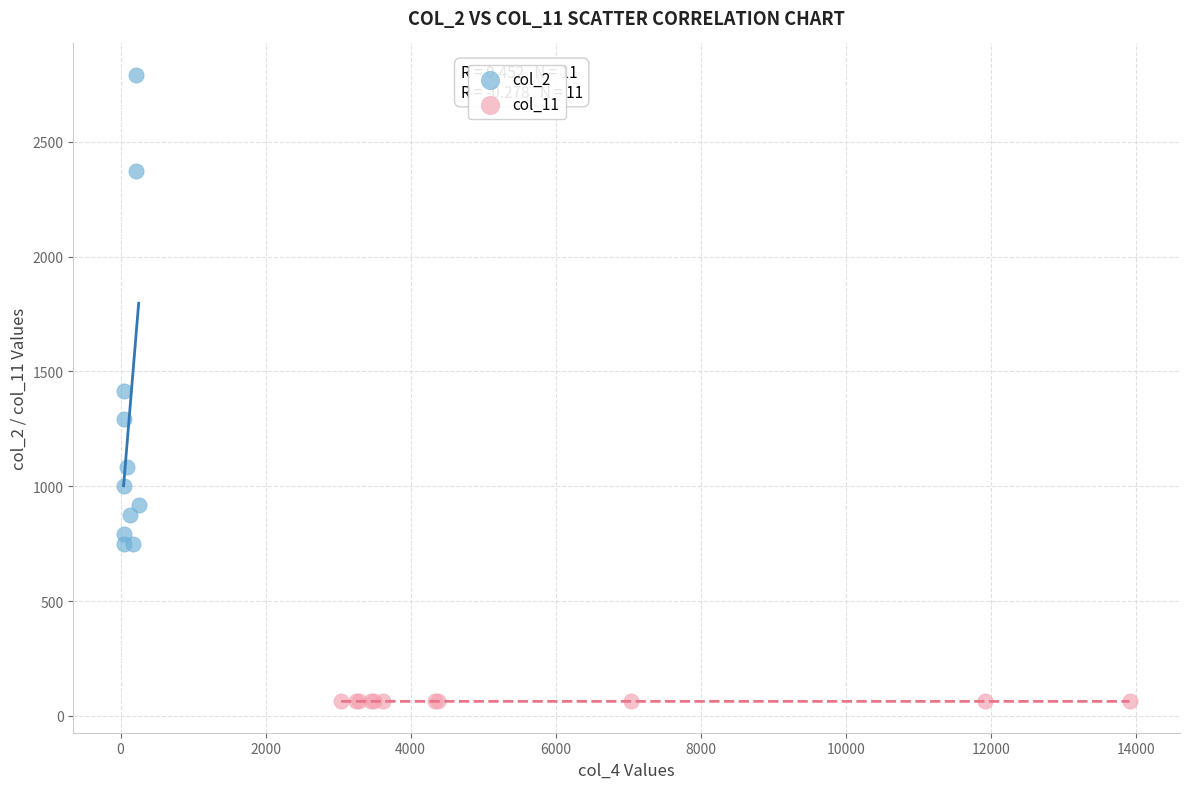

Which series contains the lowest Y value?

col_11